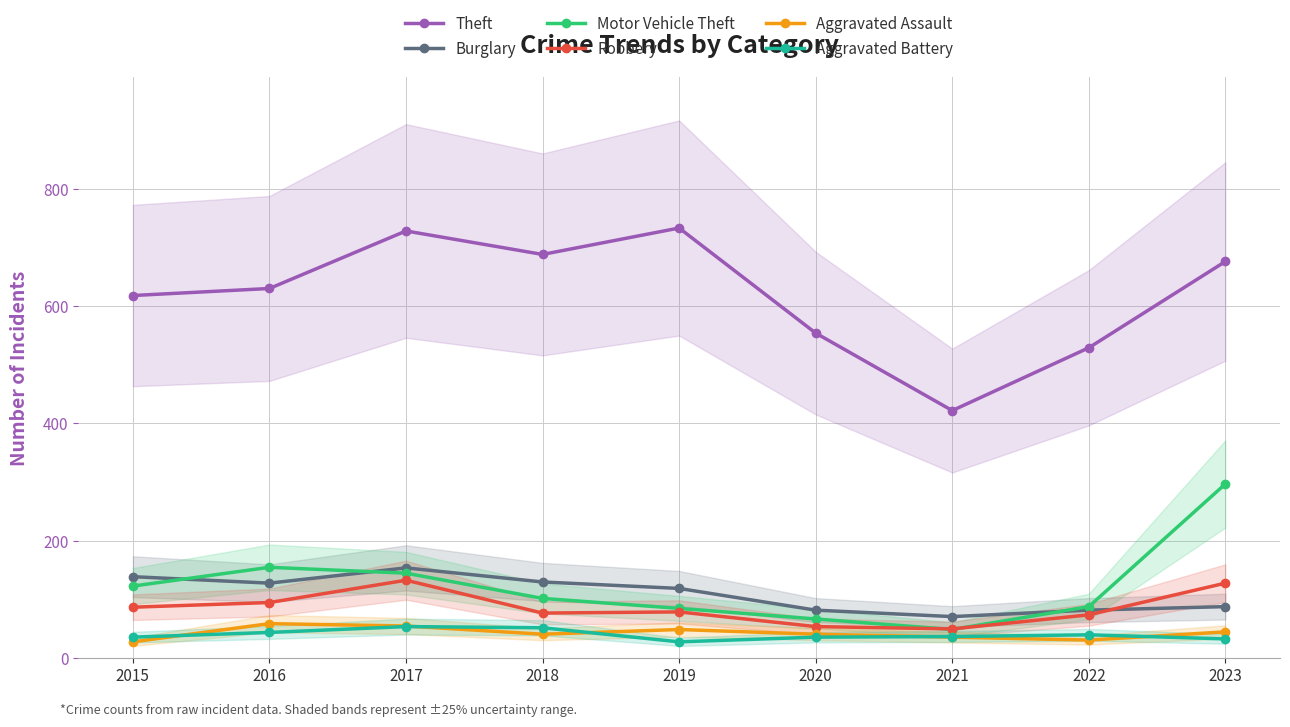

The value of Robbery at 2017 is 85. True or false?

False